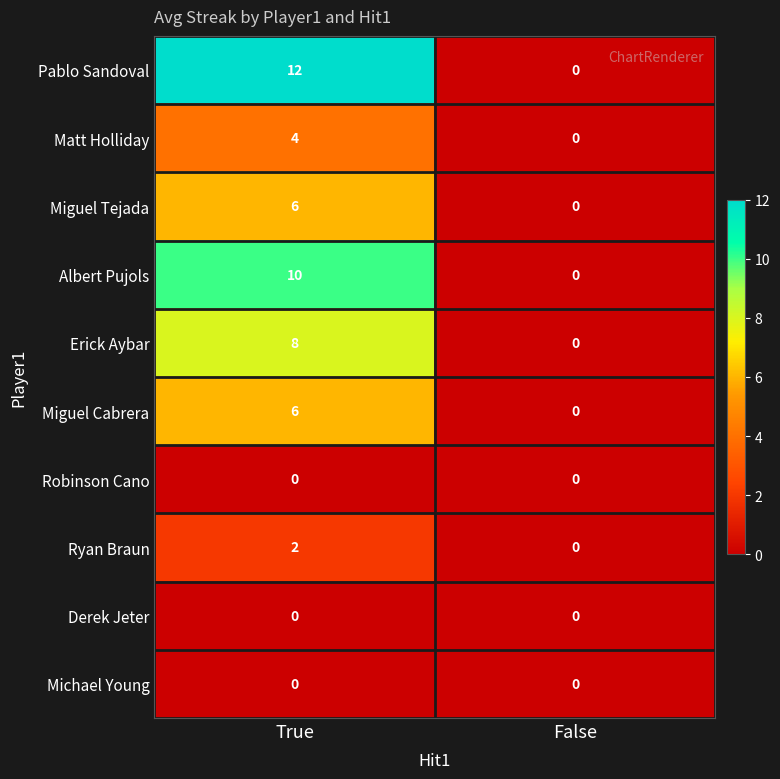

Is it true that Erick Aybar equals 13 at True?

False